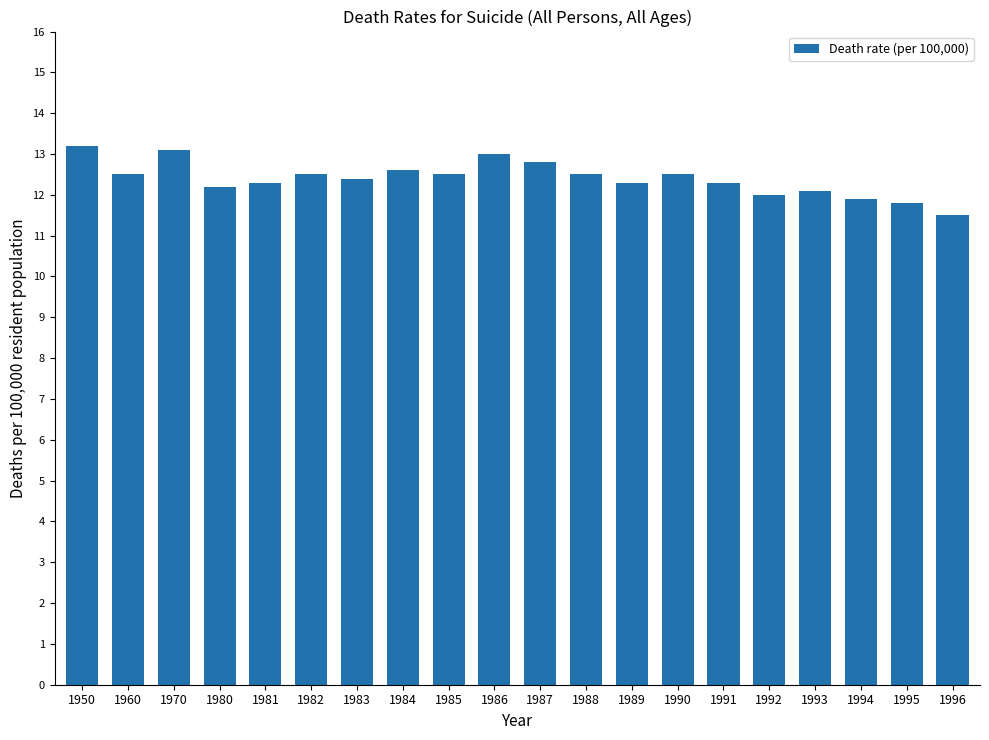

Is it true that the value at 1989 is 12.3?

True